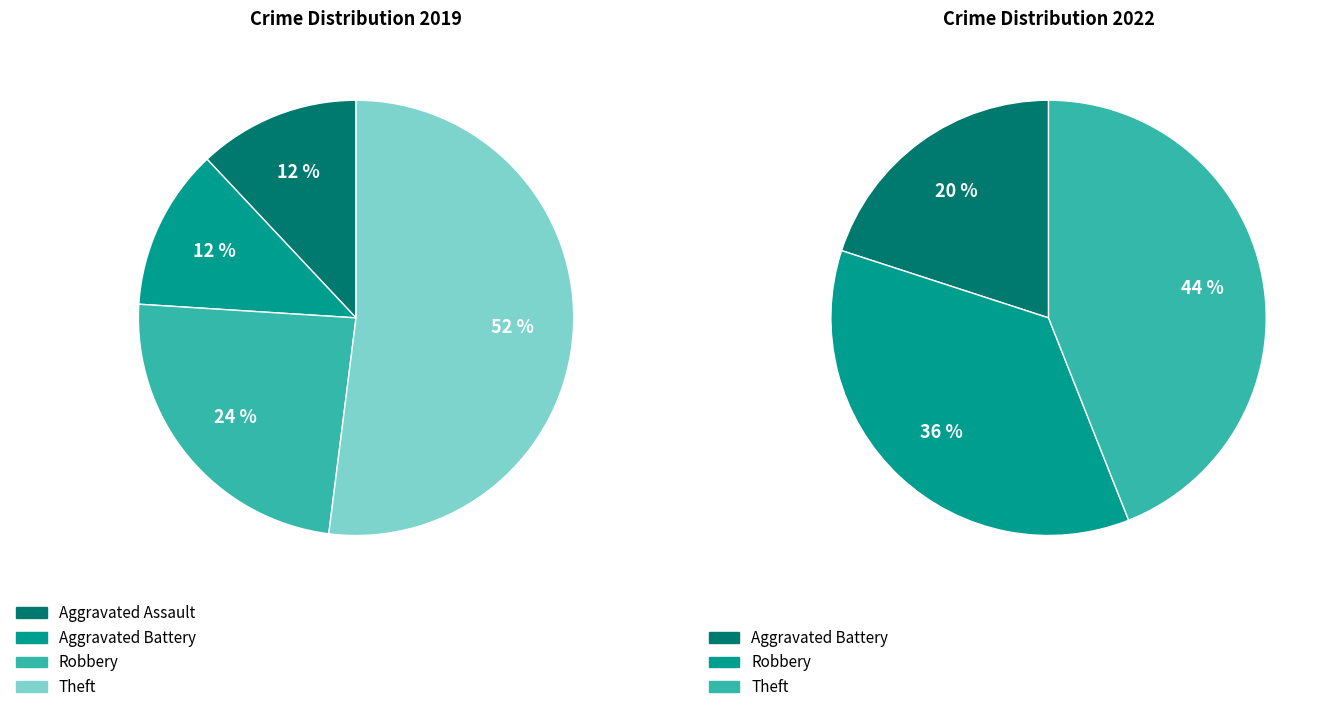

How much of the chart is everything except values_2022?

88.0%